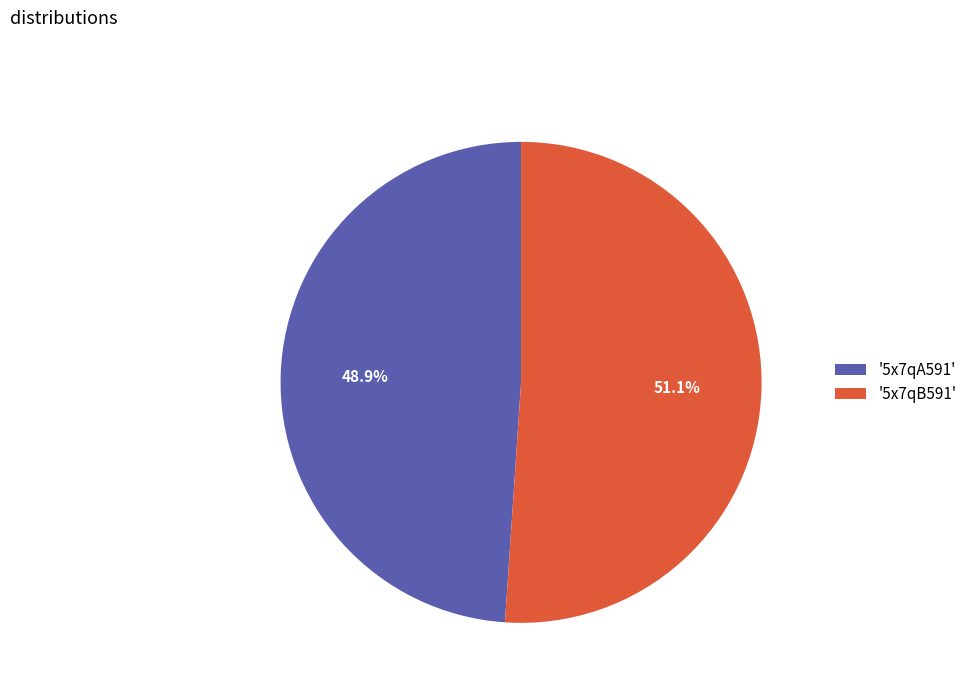

Is there a majority slice in this chart?

Yes